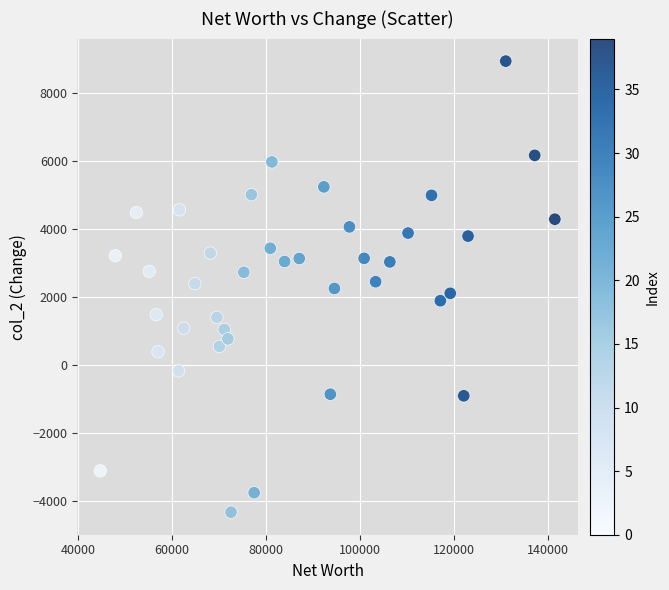

What is the range of Y values (max minus min)?

13284.8